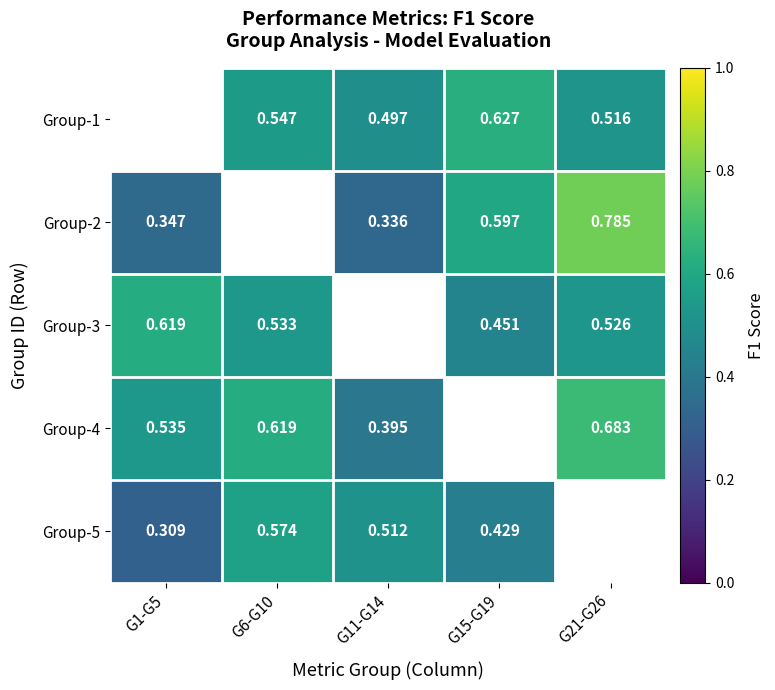

Is the value of Group-1 at G21-G26 greater than the value of Group-5 at G11-G14?

Yes